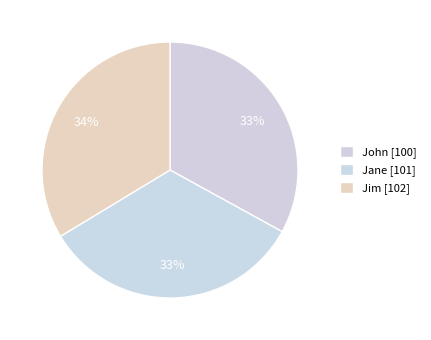

Approximately how many times larger is the value at Jane compared to John?

1.0